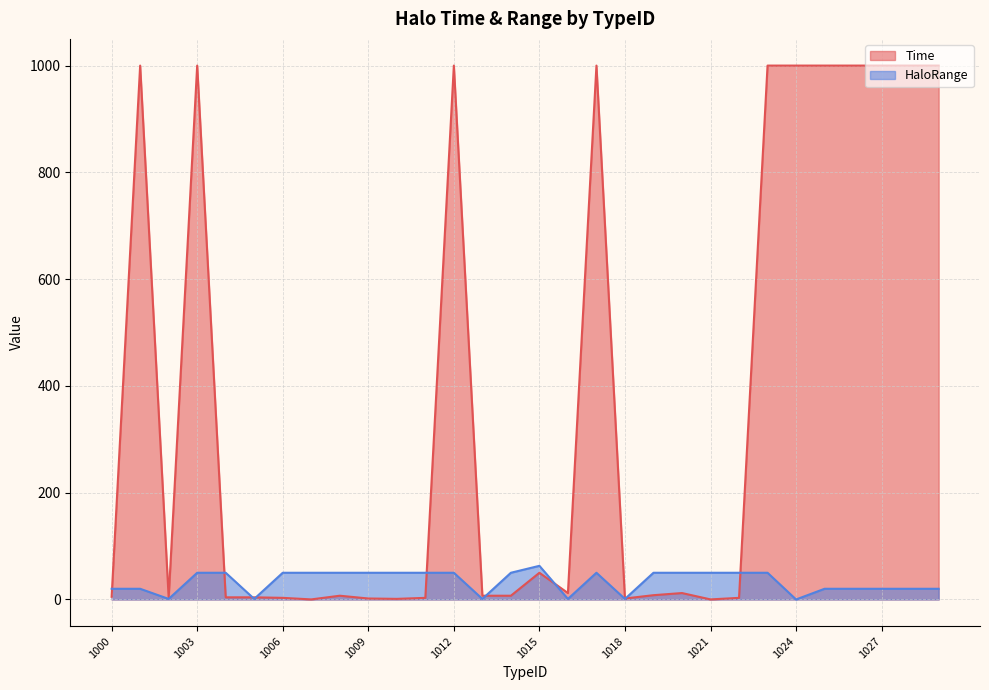

How many interior local peaks (higher than both neighbors) does the data have?

2